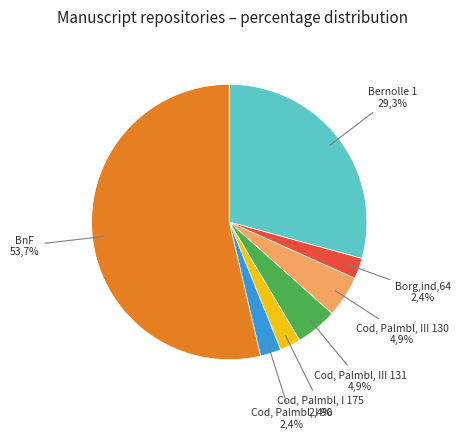

Is it true that Hamburg Stabi is 11% of the pie?

False